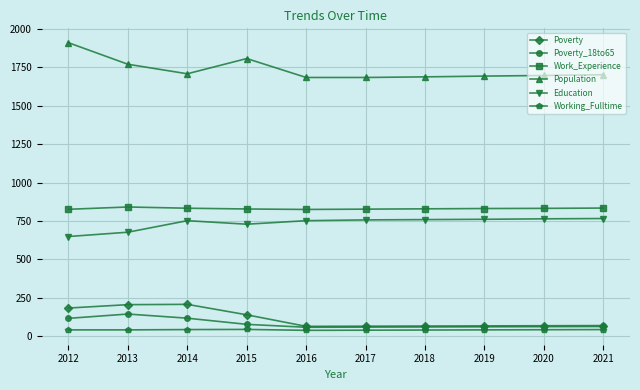

What is the maximum value for Population?

1909